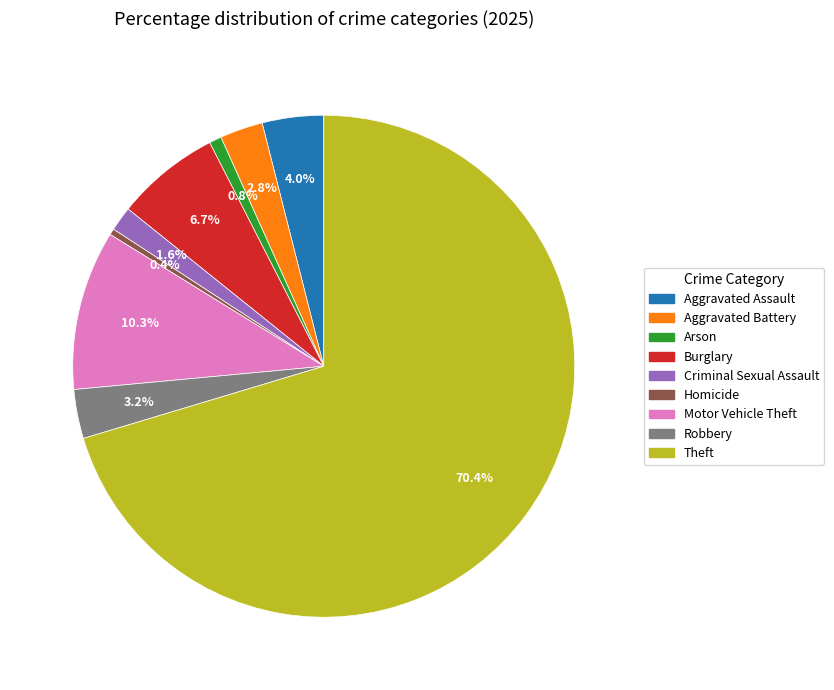

What percentage is the Arson slice, to the nearest percent?

1%